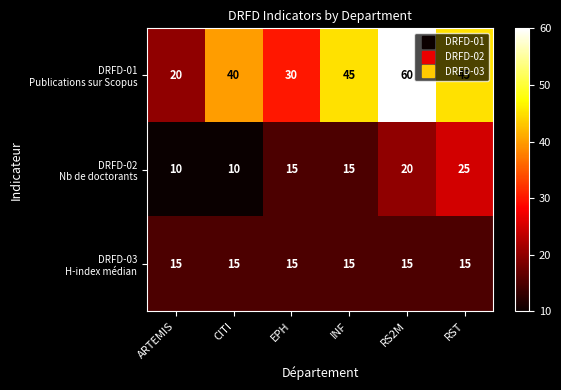

What is the greatest value displayed?

60